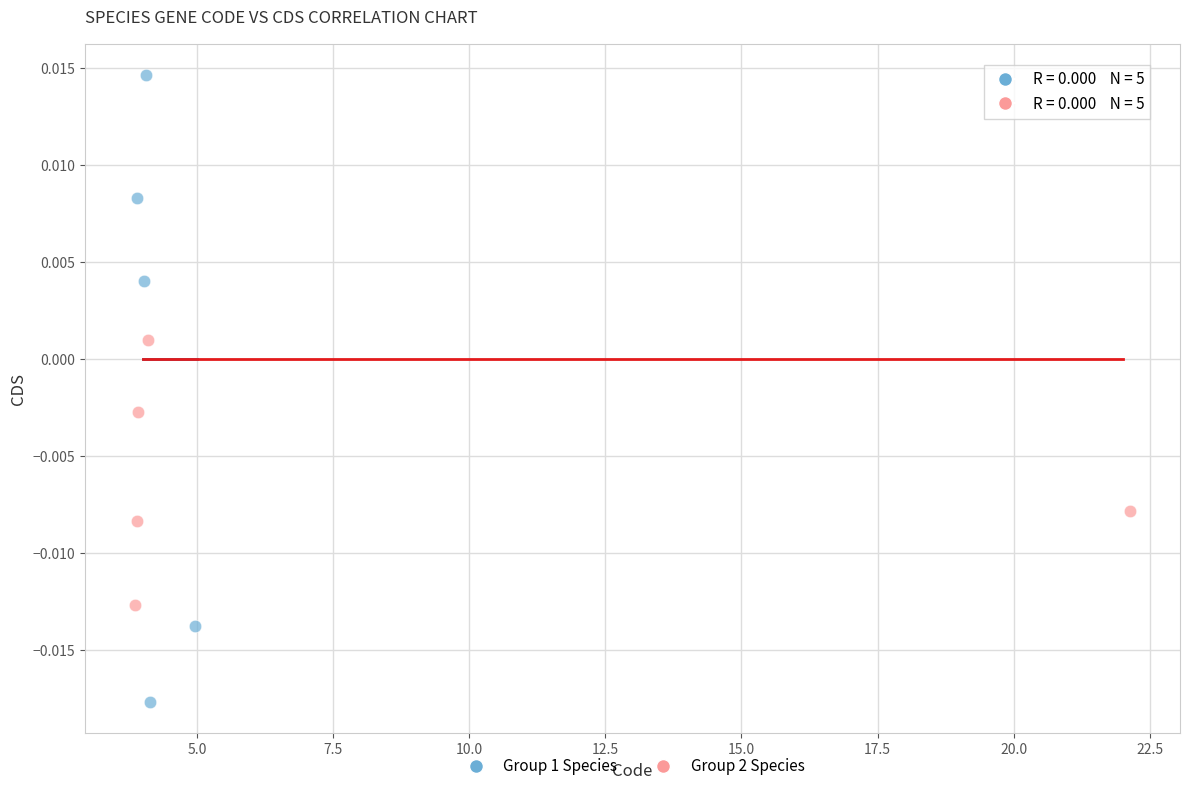

What are all the series names shown in the legend?

Group 1 Species, Group 2 Species